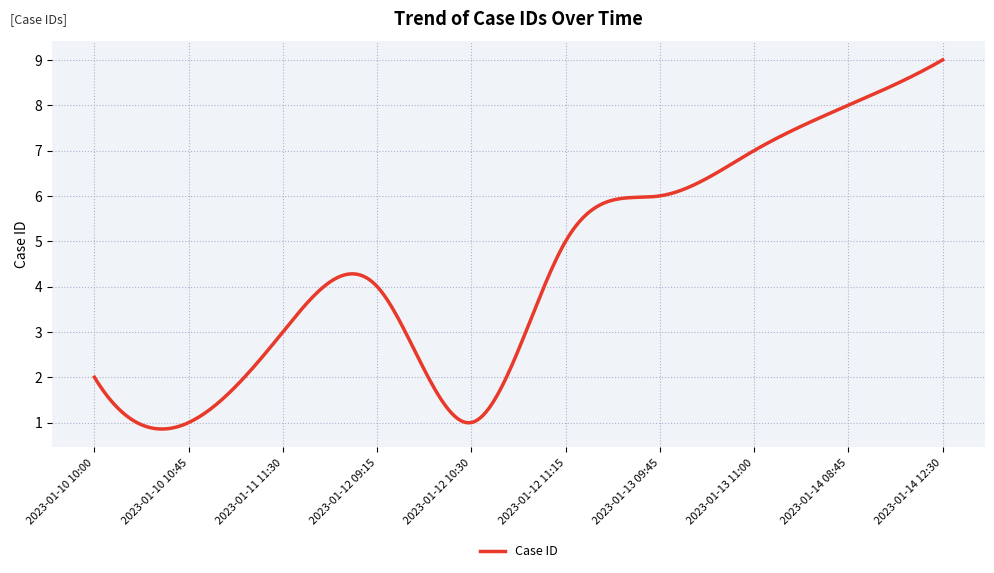

What is the difference between the maximum and minimum values?

8.1